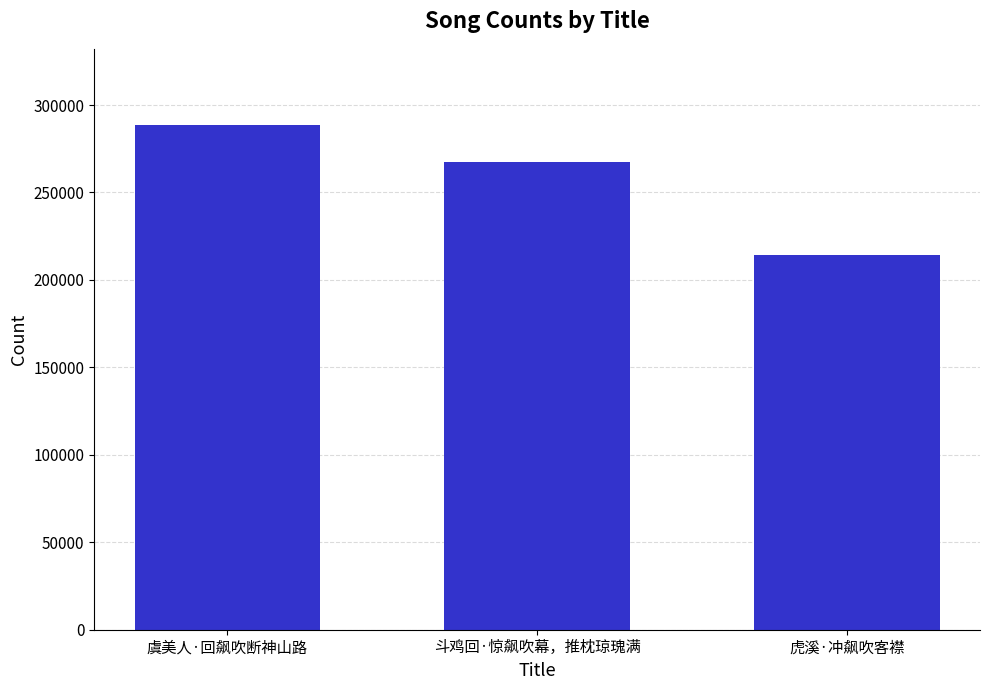

What is the maximum value shown in the chart?

288812